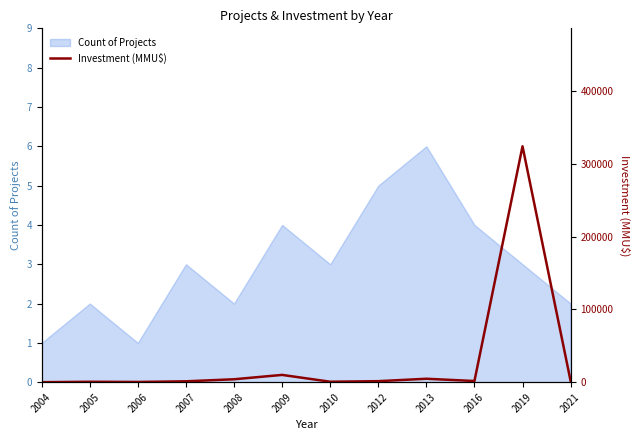

At which category does the data reach its first local peak?

2005